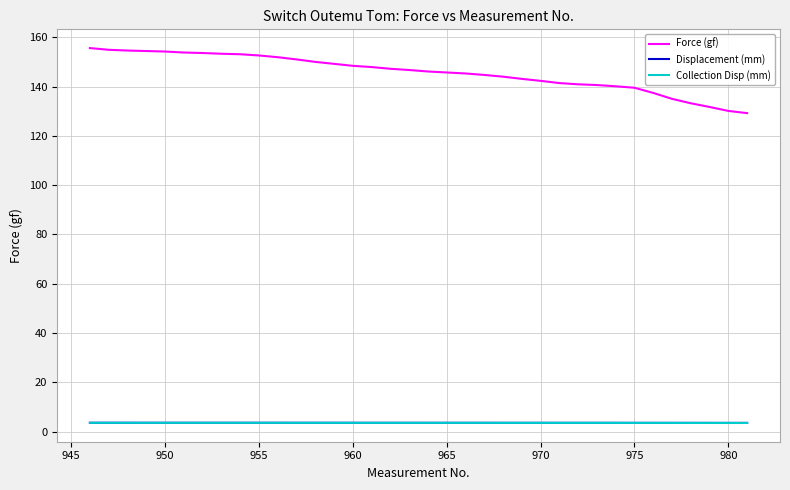

Which series has the largest total across all categories?

Force (gf)